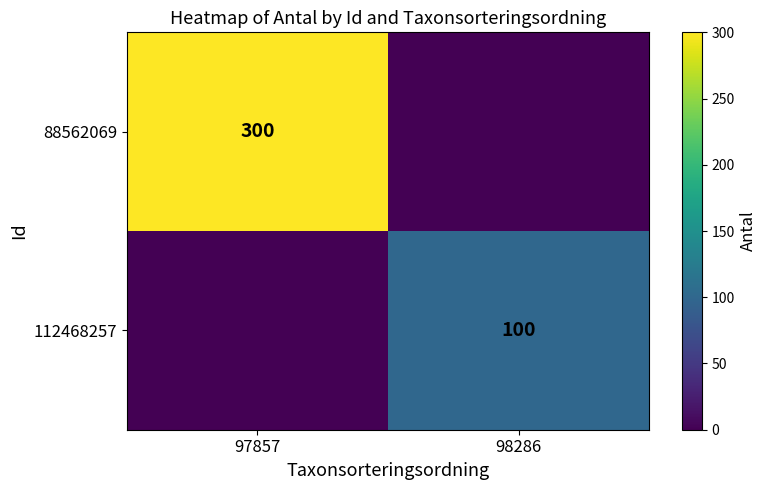

Is the value of 112468257 at 98286 greater than the value of 88562069 at 97857?

No